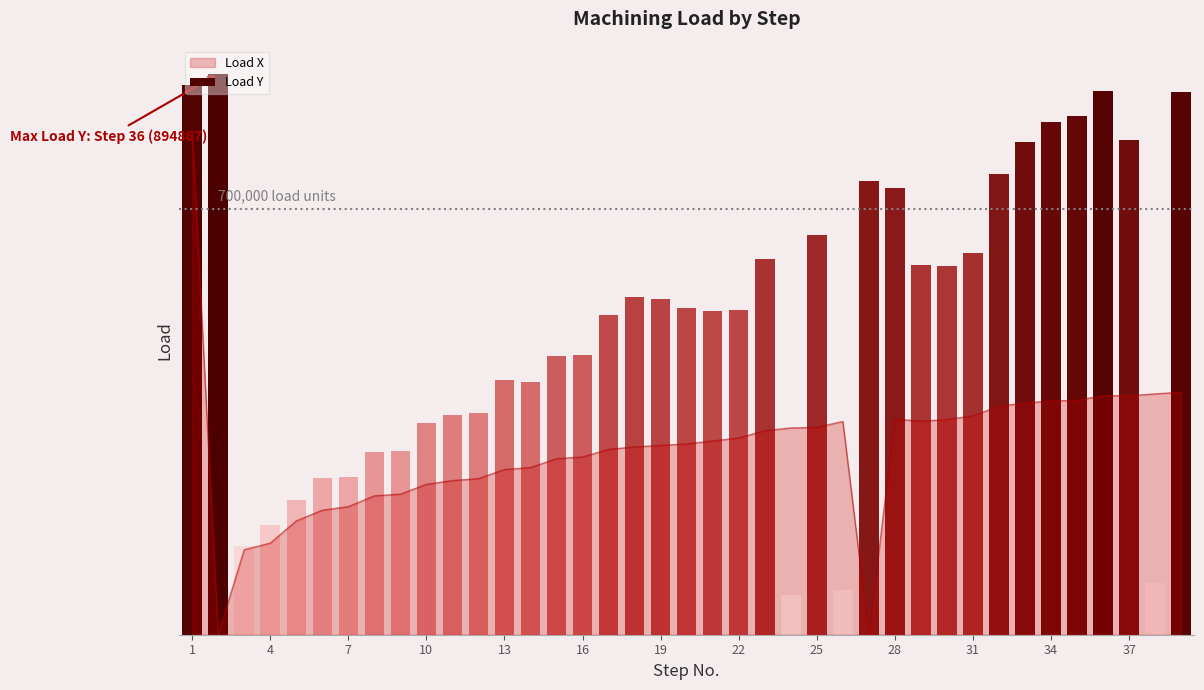

What is the average value?

519552